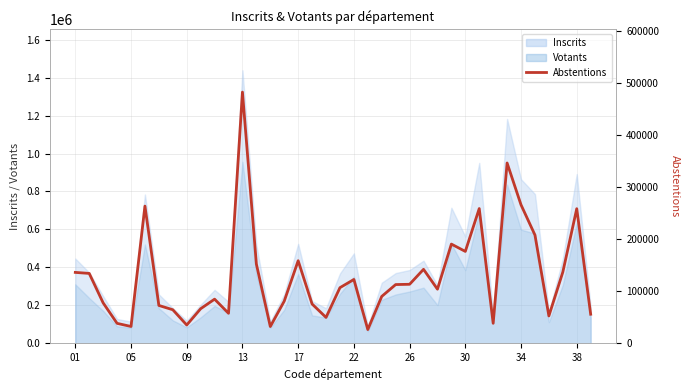

Is it true that the value at 15 is 80950?

True